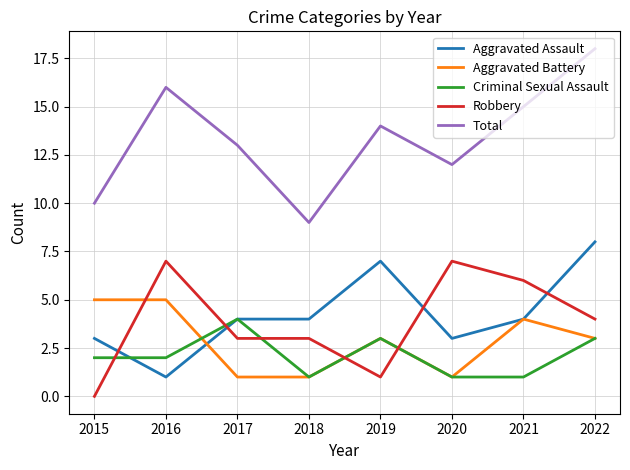

Reading left to right, list all the values displayed in this chart.

Aggravated Assault: 2015=3	2016=1	2017=4	2018=4	2019=7	2020=3	2021=4	2022=8
Aggravated Battery: 2015=5	2016=5	2017=1	2018=1	2019=3	2020=1	2021=4	2022=3
Criminal Sexual Assault: 2015=2	2016=2	2017=4	2018=1	2019=3	2020=1	2021=1	2022=3
Robbery: 2015=0	2016=7	2017=3	2018=3	2019=1	2020=7	2021=6	2022=4
Total: 2015=10	2016=16	2017=13	2018=9	2019=14	2020=12	2021=15	2022=18